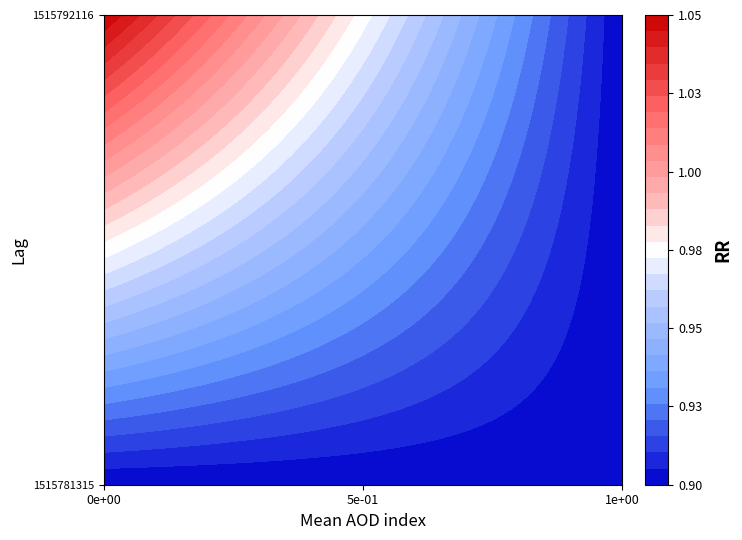

Rank the series by their maximum value, from highest to lowest.

1515792116, 1515781315